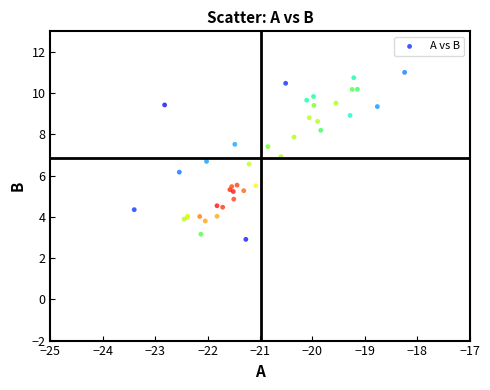

What Y value in the scatter plot is closest to 6?

6.2